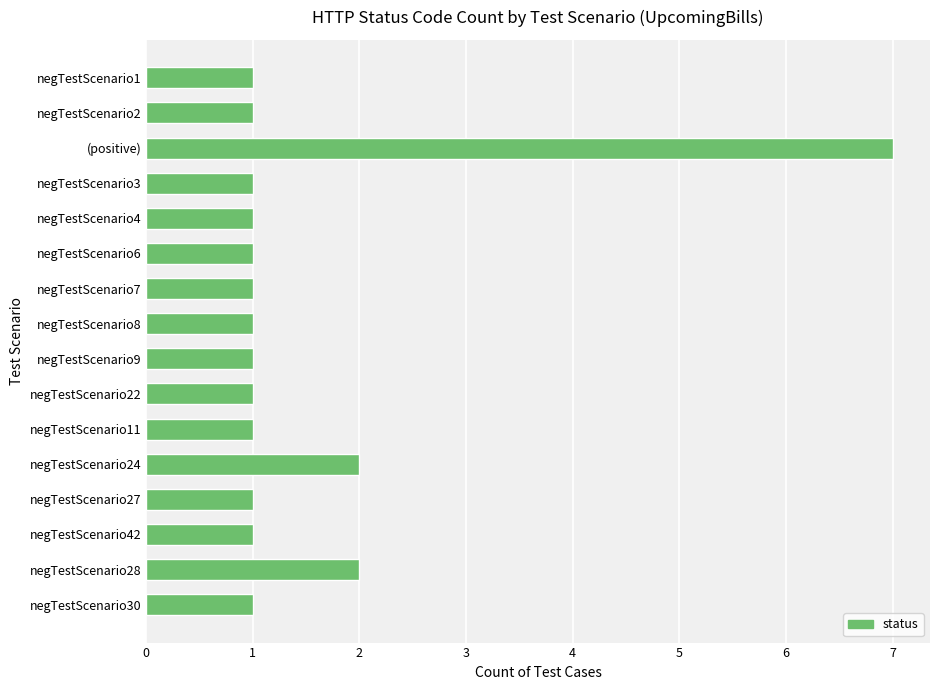

Which category has the highest value across all series?

(positive)